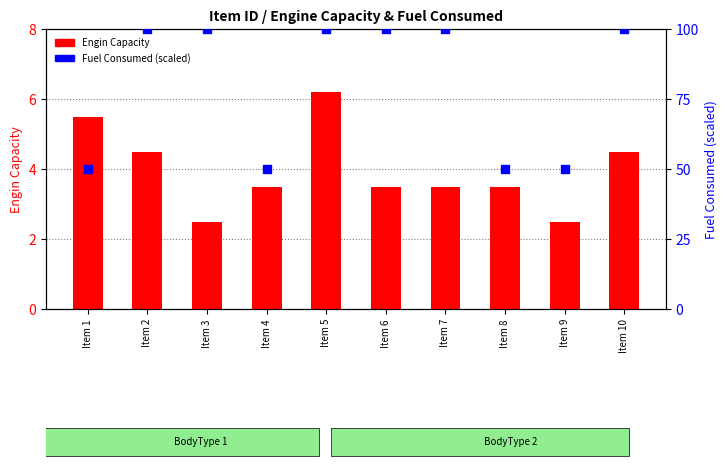

At how many categories does at least one series exceed 54?

6